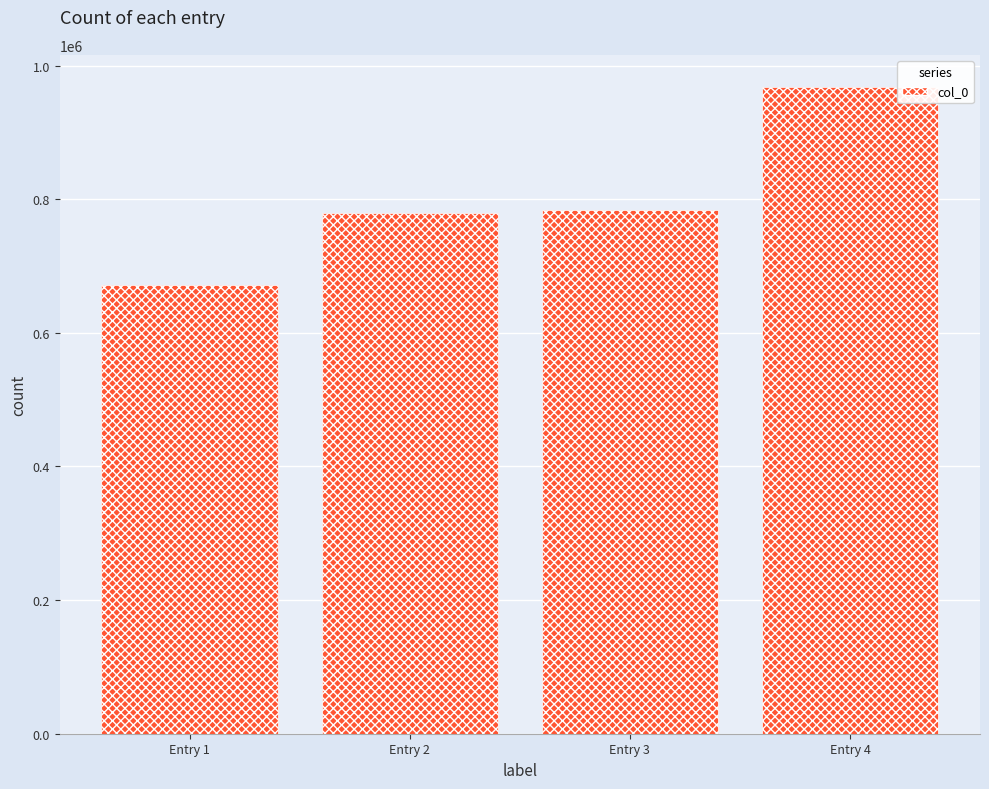

What is the smallest value displayed?

671631